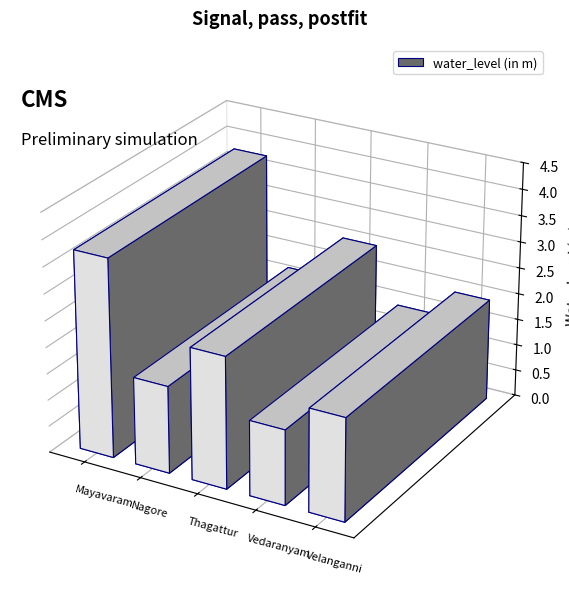

What is the difference between the values at Thagattur and Vedaranyam?

1.1